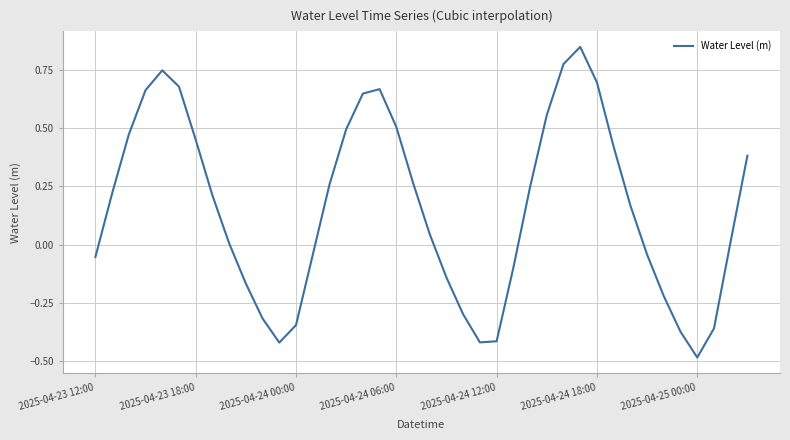

Count the number of data series in this chart.

1